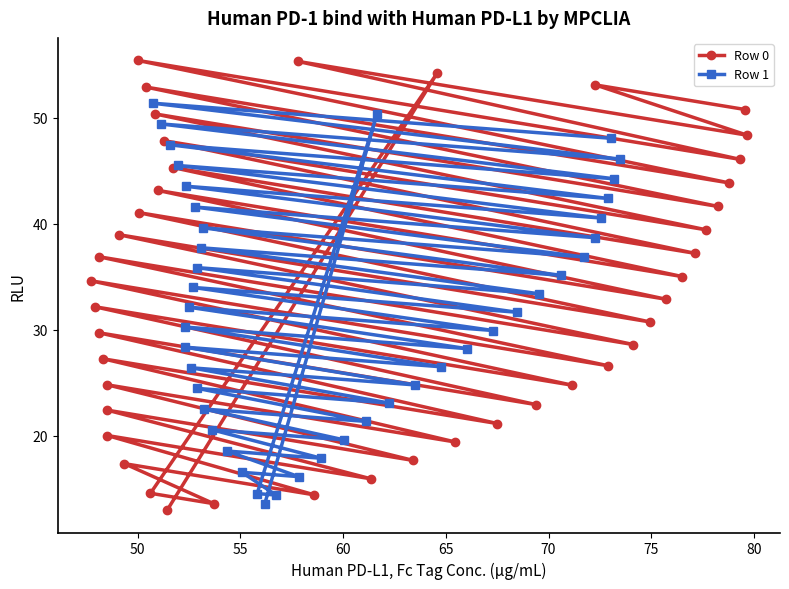

What is the highest value of the Row 1 series?

51.4